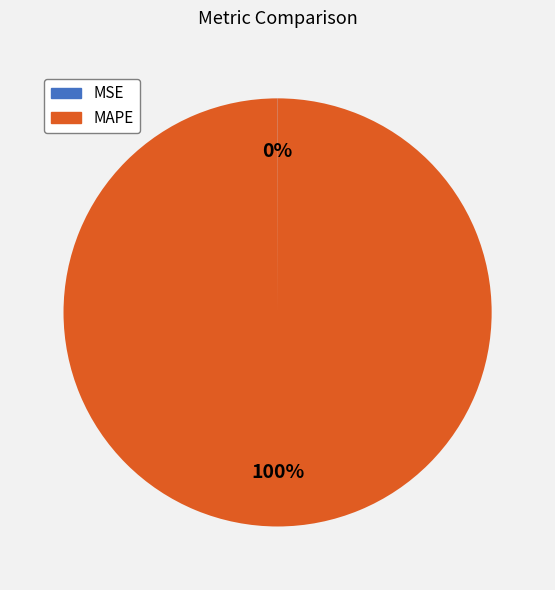

Is it true that MAPE is 94% of the pie?

False